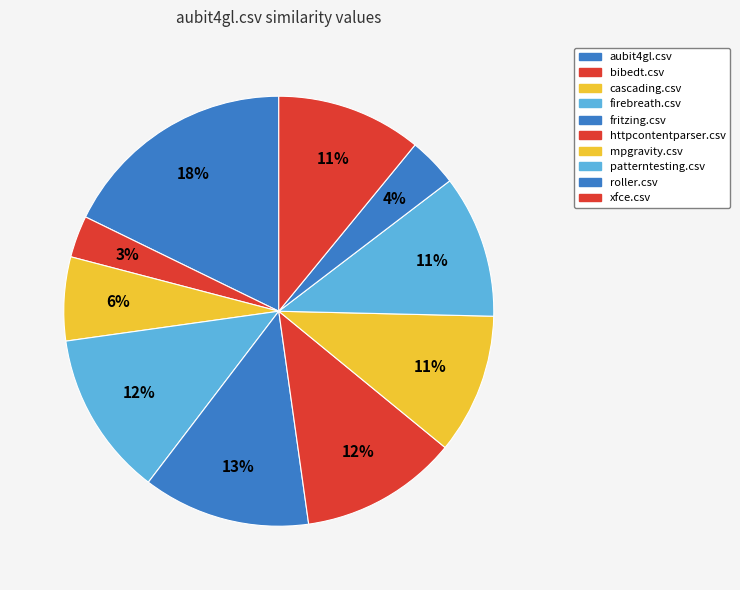

What percentage is NOT represented by cascading.csv?

93.7%